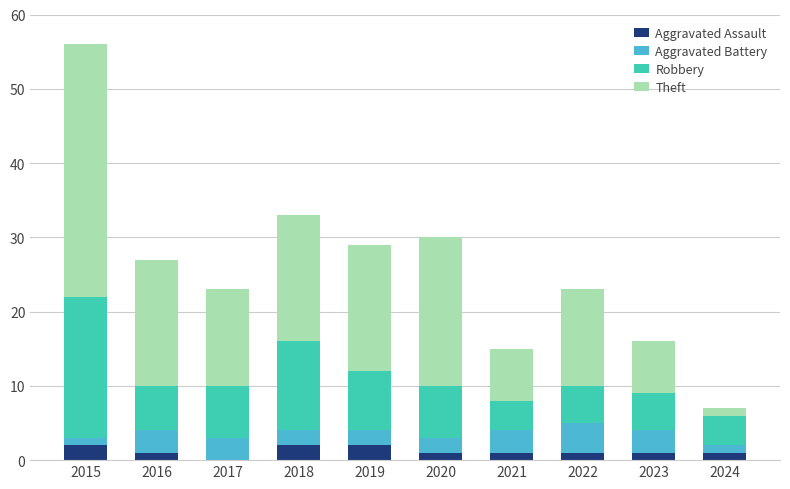

Is it true that Aggravated Assault equals 1 at 2022?

True